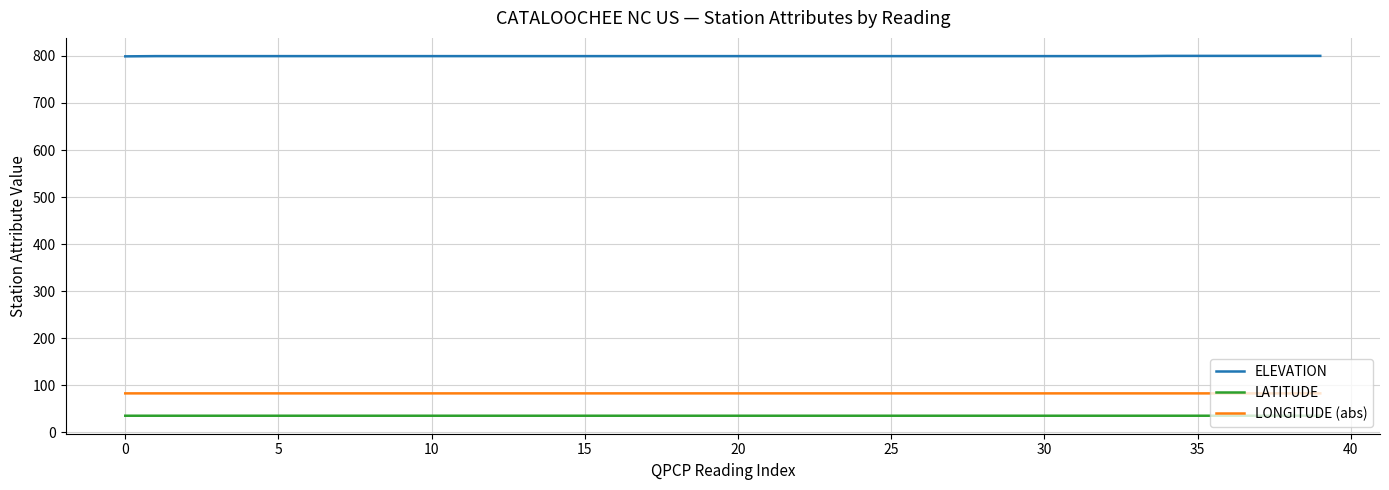

True or false: LONGITUDE (abs) and LATITUDE intersect in this chart.

False